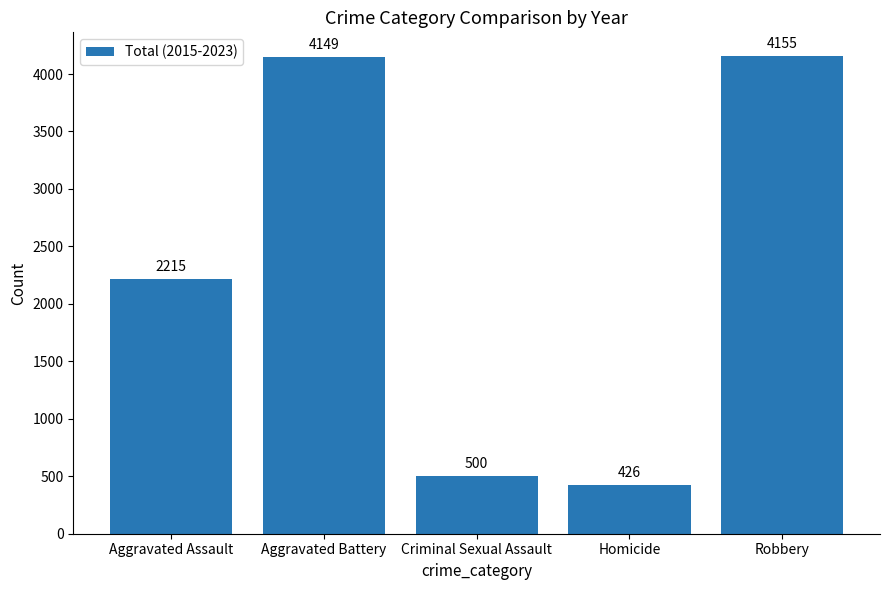

What is the greatest value displayed?

4155